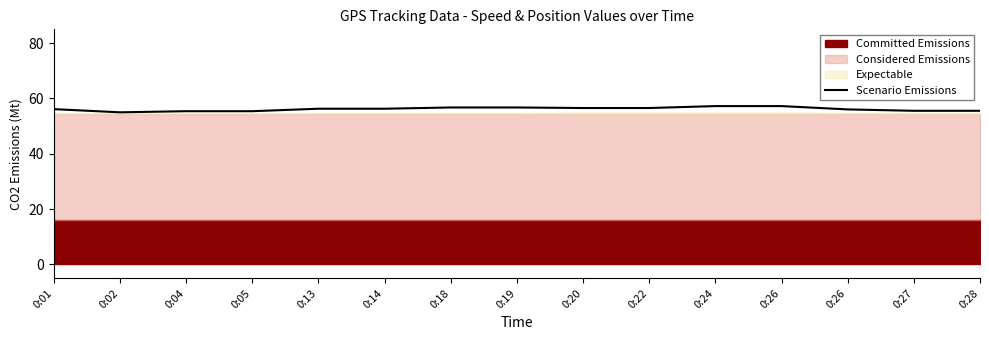

The chart shows a value of 55.4 at 0:04. True or false?

True